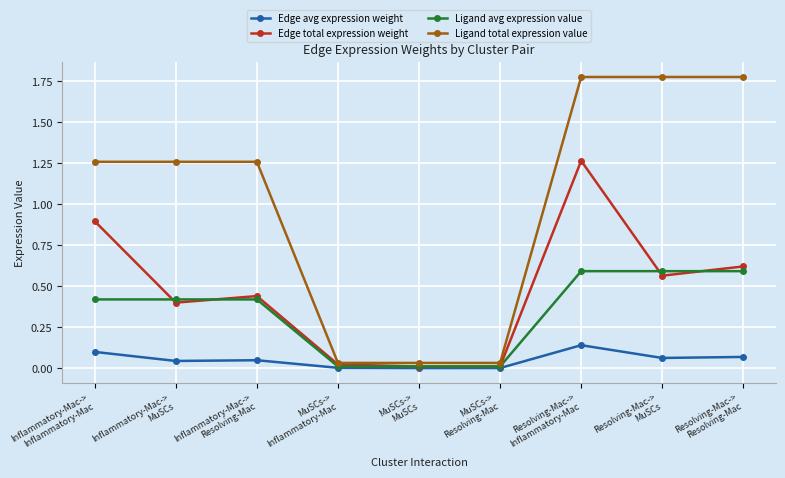

Which series has the widest spread of values?

Ligand total expression value